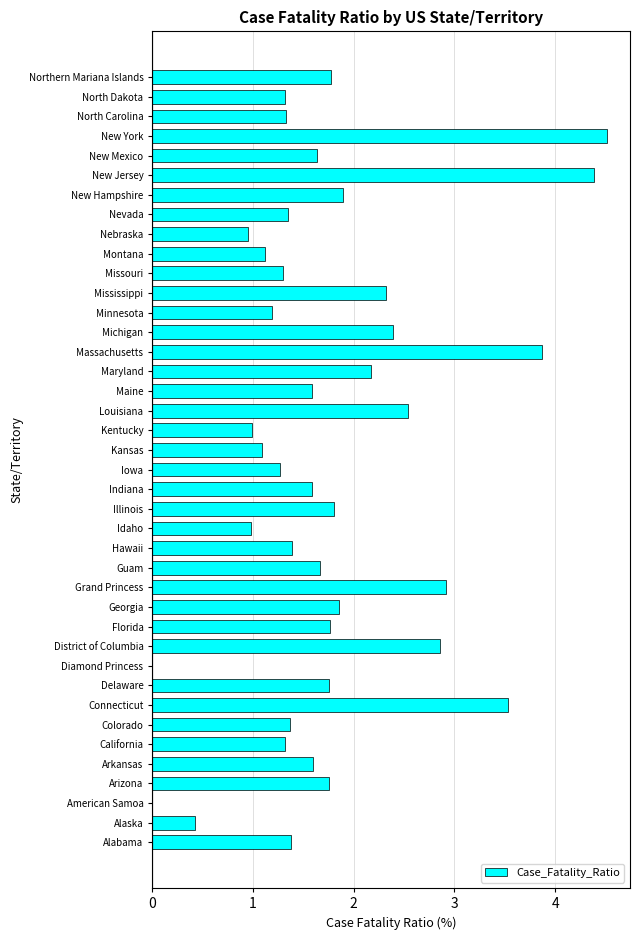

Which has a higher value, Arkansas or Minnesota?

Arkansas